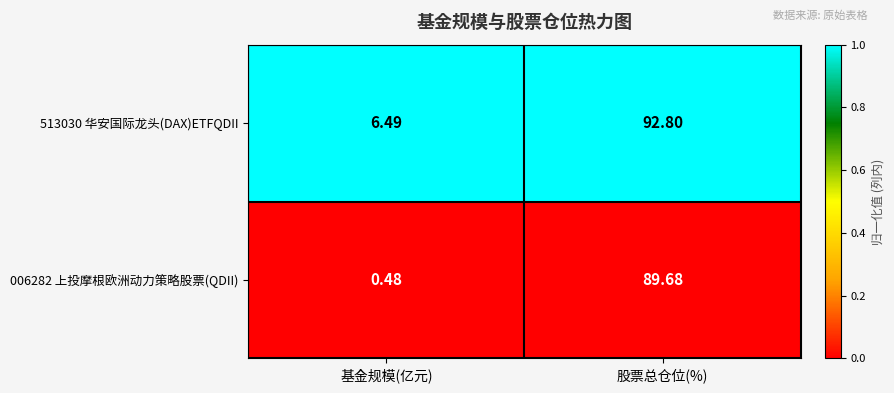

What is the greatest value displayed?

92.8